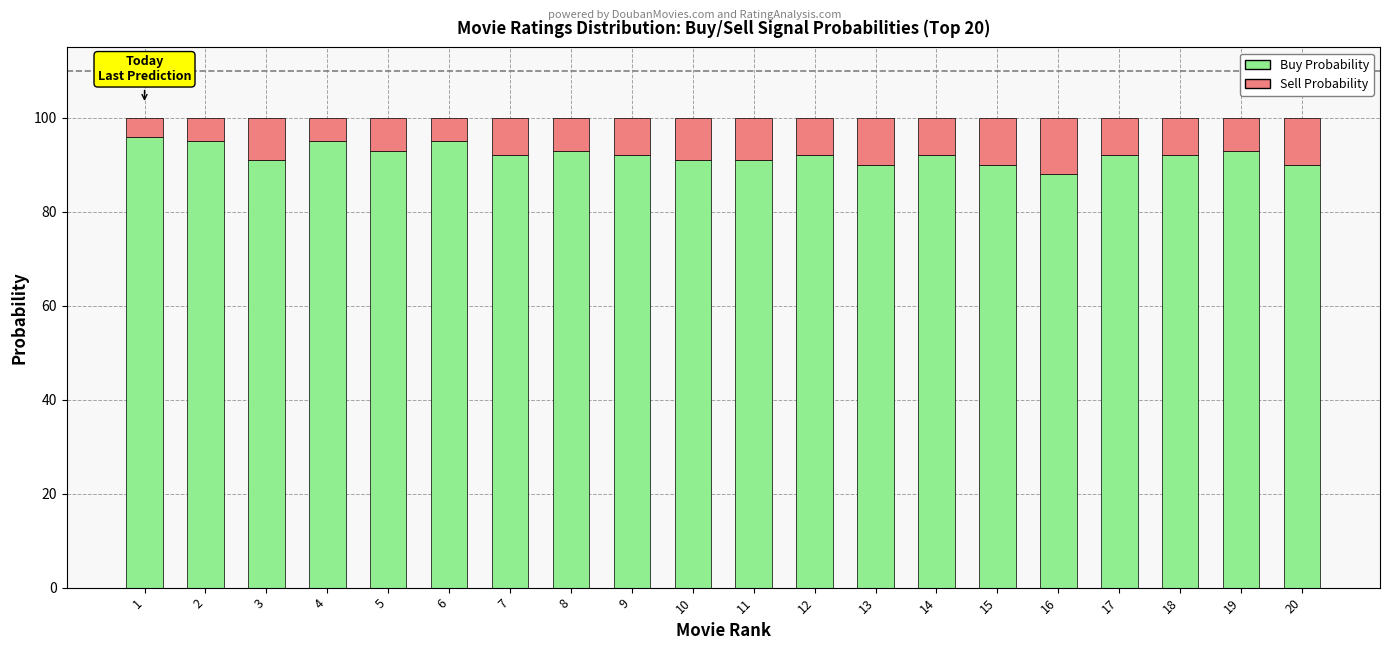

The value of Buy Probability at 9 is 141.0. True or false?

False